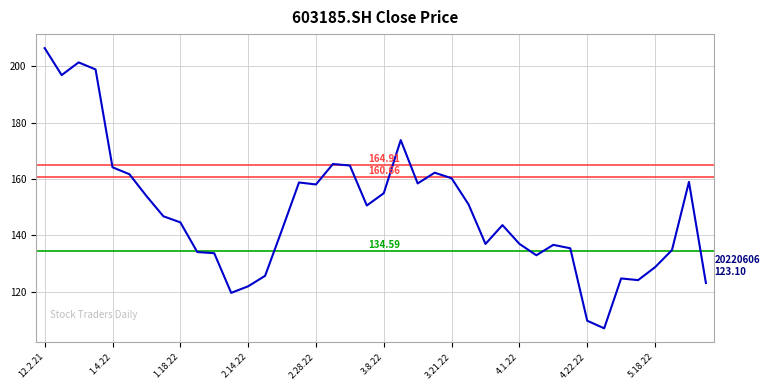

What is the difference between the maximum and minimum values?

99.5